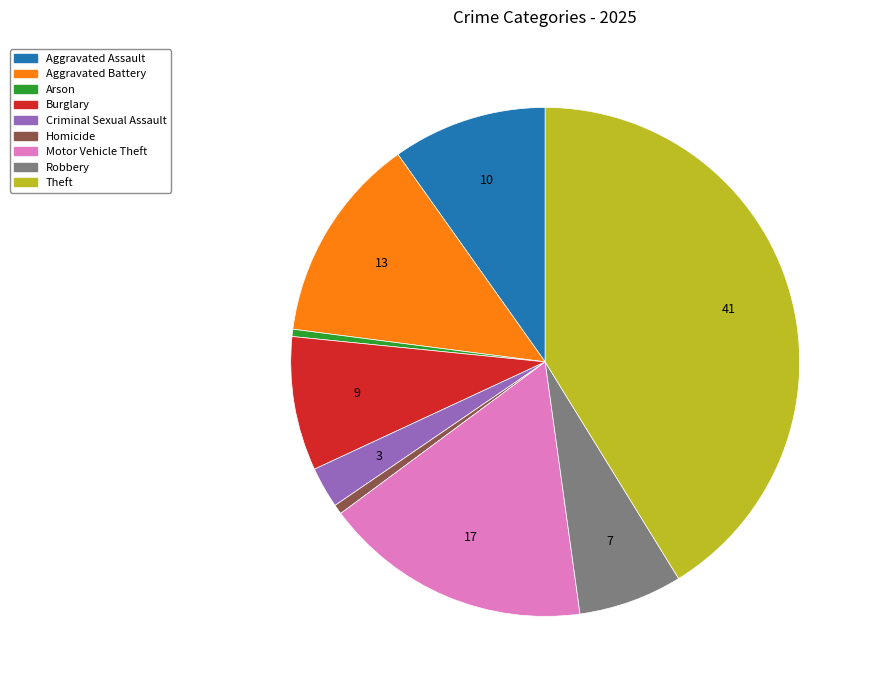

The Homicide slice represents 1% of the pie. True or false?

True